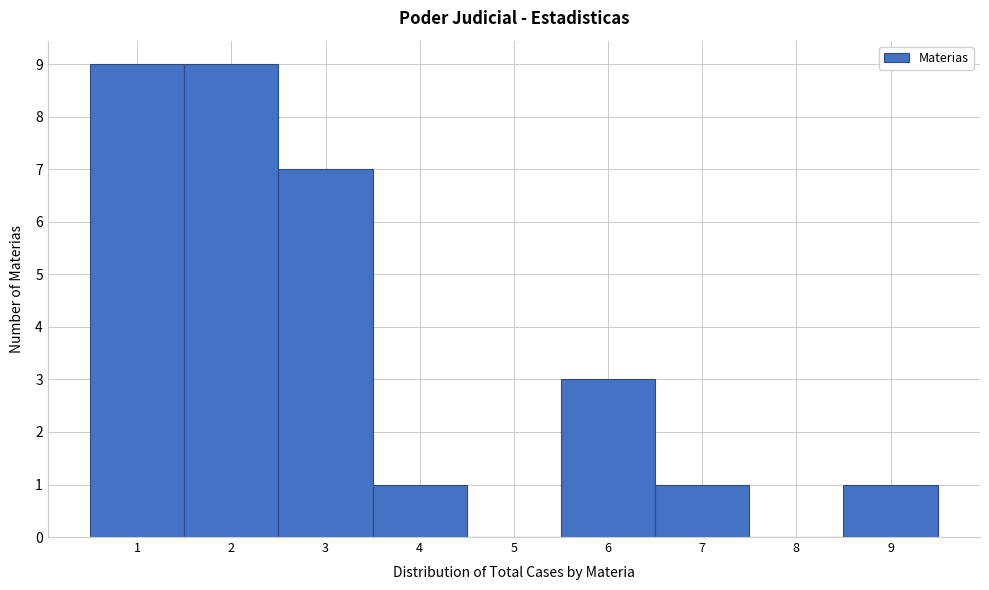

Reading left to right, transcribe this chart: for each bar, give the range it covers on the x-axis and its height. The values are not printed on the chart, so give them approximately, as read against the axis.

0.5 to 1.5: 9
1.5 to 2.5: 9
2.5 to 3.5: 7
3.5 to 4.5: 1
4.5 to 5.5: 0
5.5 to 6.5: 3
6.5 to 7.5: 1
7.5 to 8.5: 0
8.5 to 9.5: 1